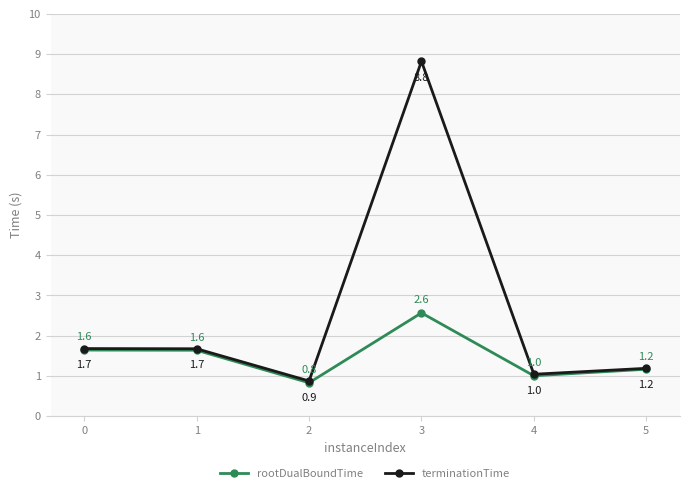

What is the value of the terminationTime point at the 5th from the left?

1.0